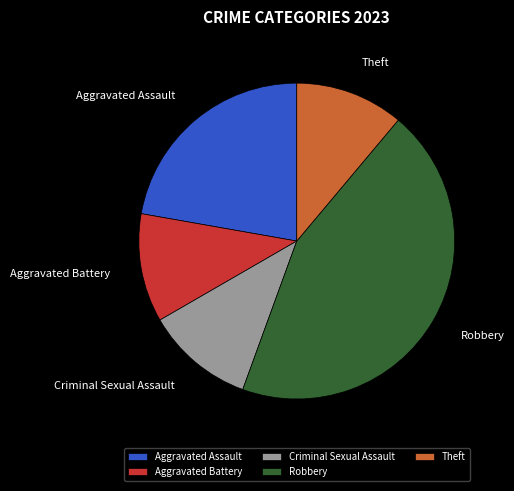

Does Criminal Sexual Assault account for over 50% of the chart?

No